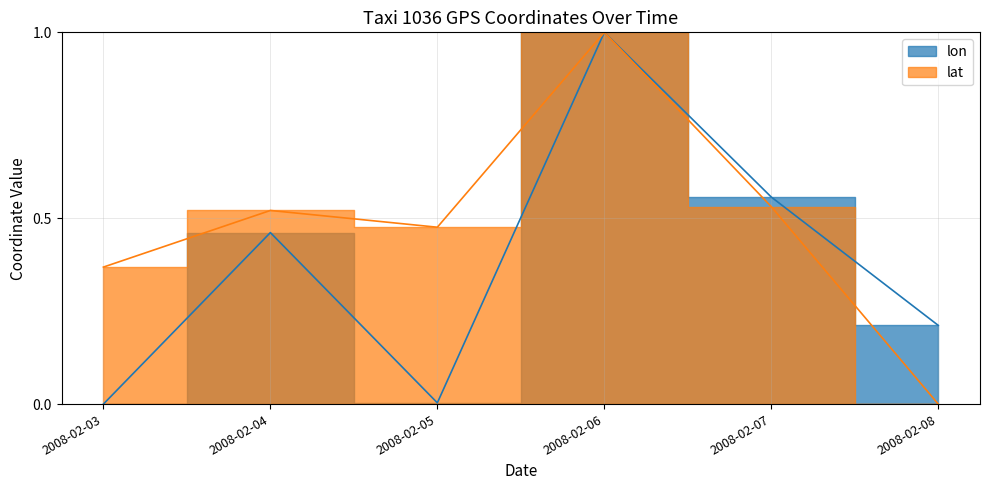

At which category is the sum across all series the highest?

2008-02-06